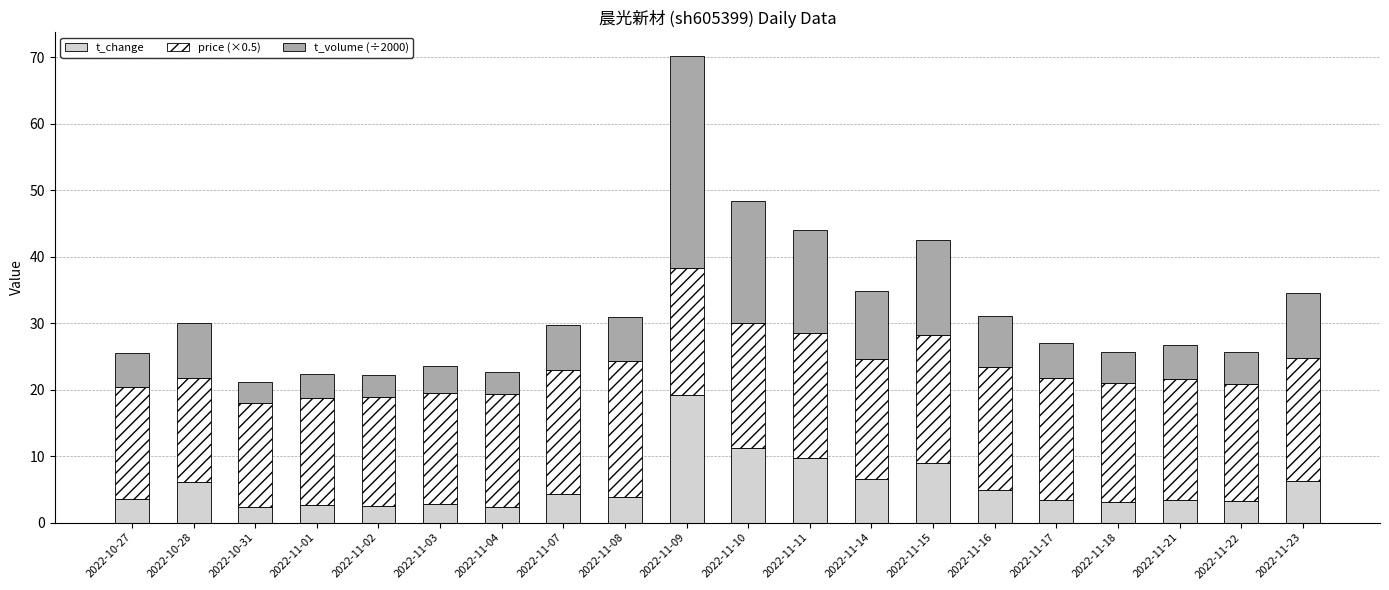

What is the difference between the maximum and minimum values in the t_change series?

16.8